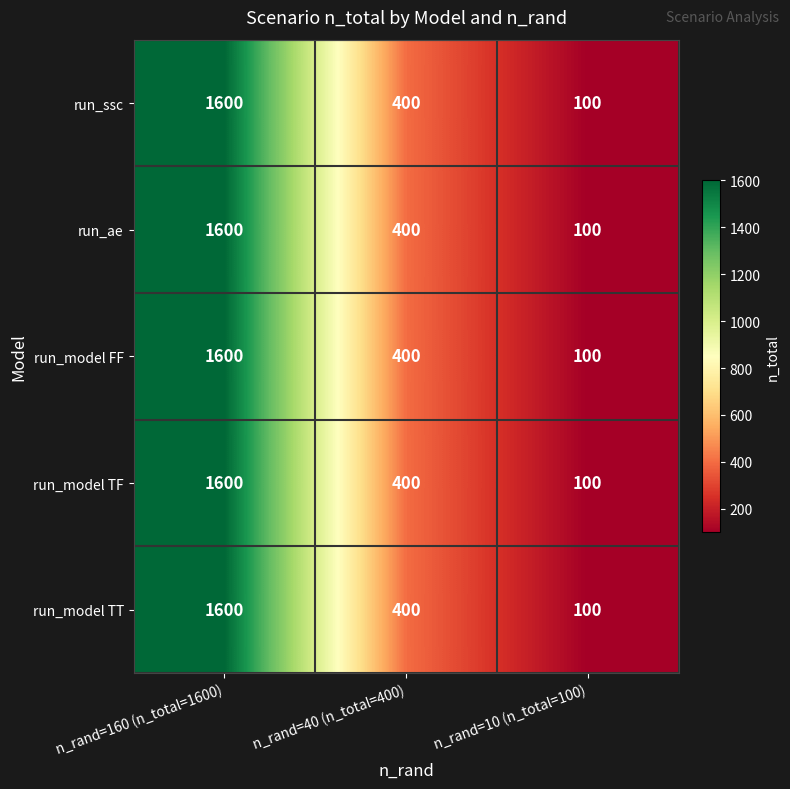

Reading left to right, what are all the values shown in this chart?

run_ssc: 1600	400	100
run_ae: 1600	400	100
run_model FF: 1600	400	100
run_model TF: 1600	400	100
run_model TT: 1600	400	100